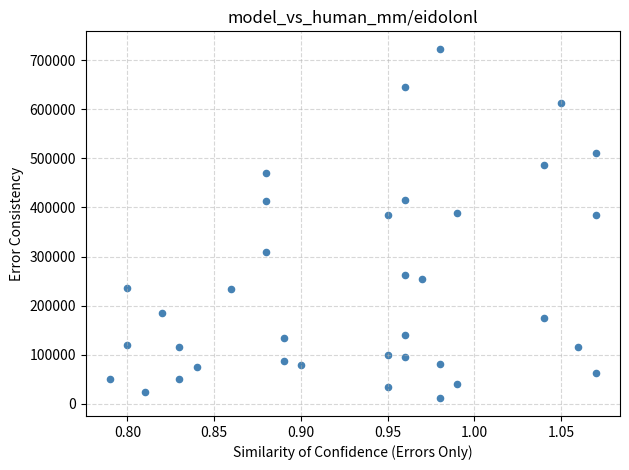

What is the range of Y values (max minus min)?

712000